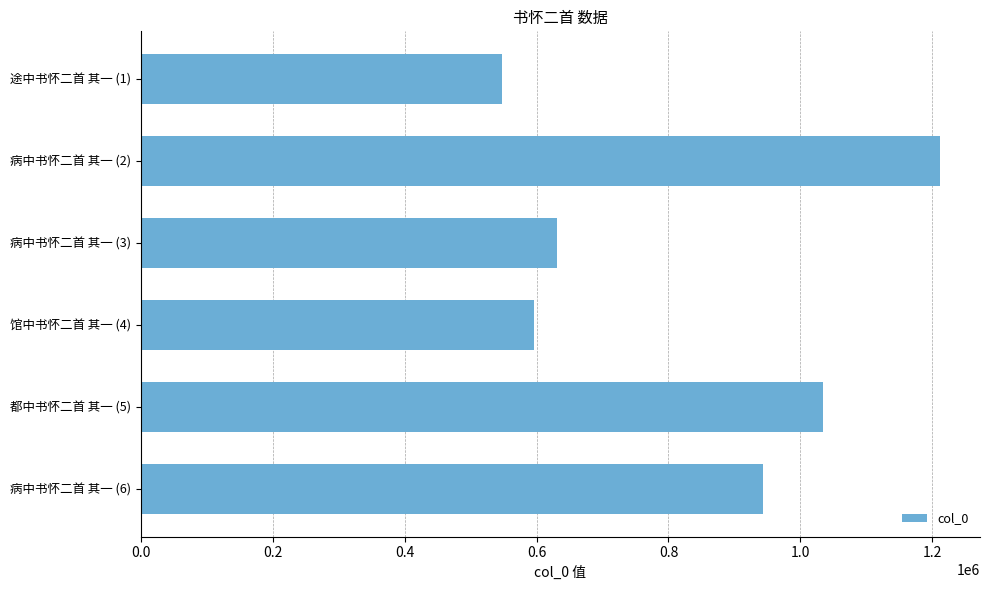

What is the label of the 2nd bar from the top?

病中书怀二首 其一 (2)